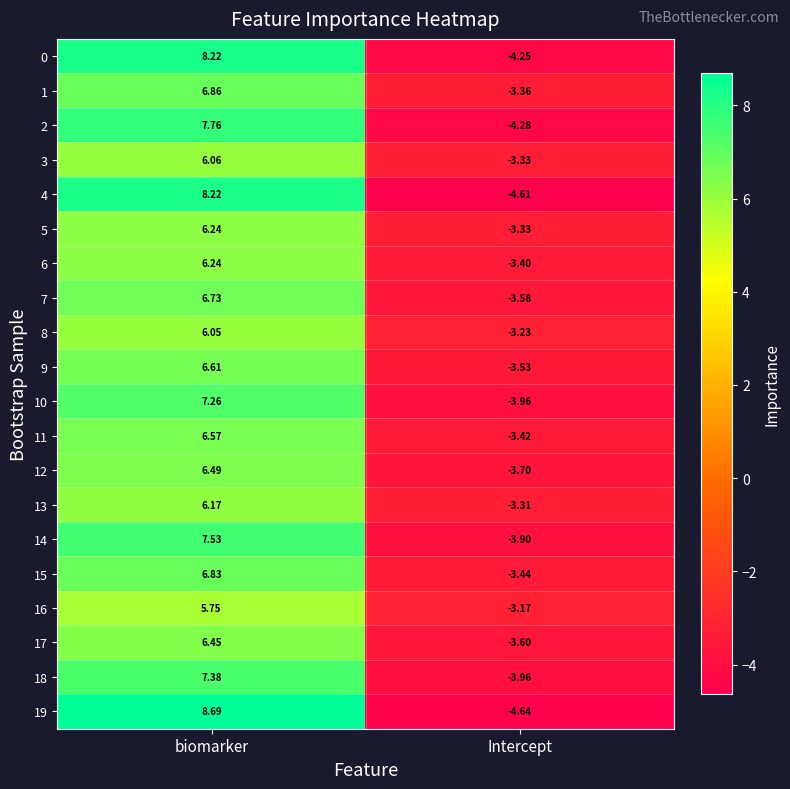

At which label does 12 reach its peak?

biomarker